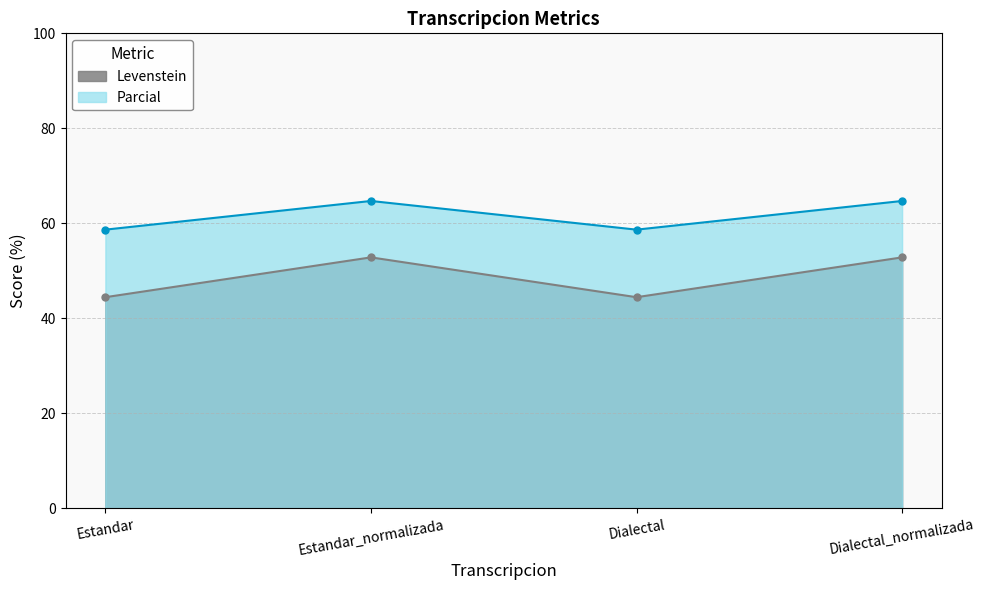

True or false: Levenstein and Parcial cross at least once.

False